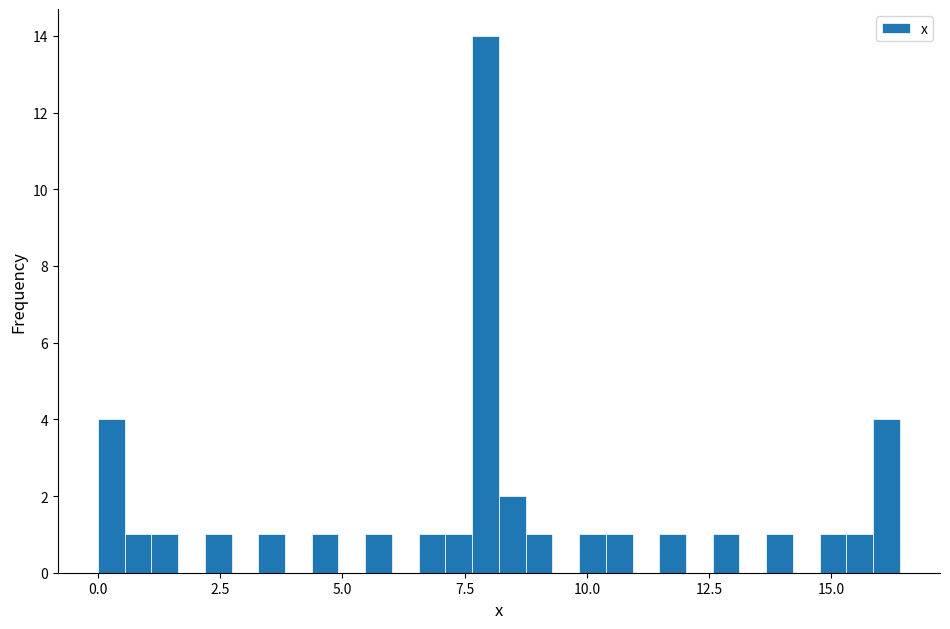

Around what value on the x-axis is the tallest bar? Give the approximate position of its centre, as read against the axis.

8.0